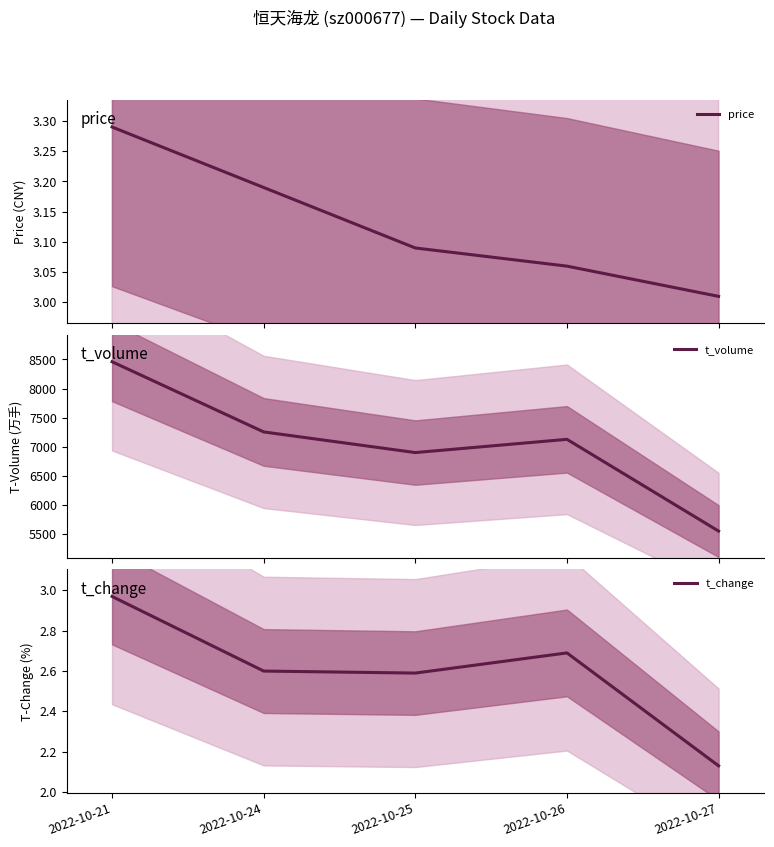

The value of price at 2022-10-21 is 3.3. True or false?

True